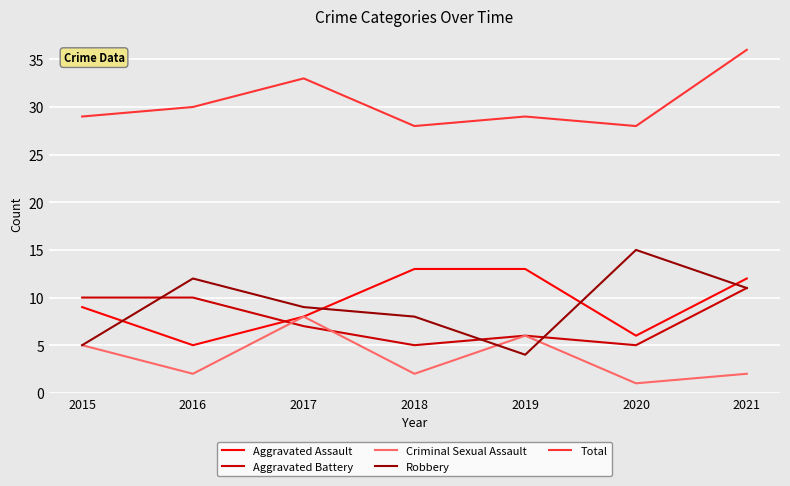

What is the maximum value shown in the chart?

36